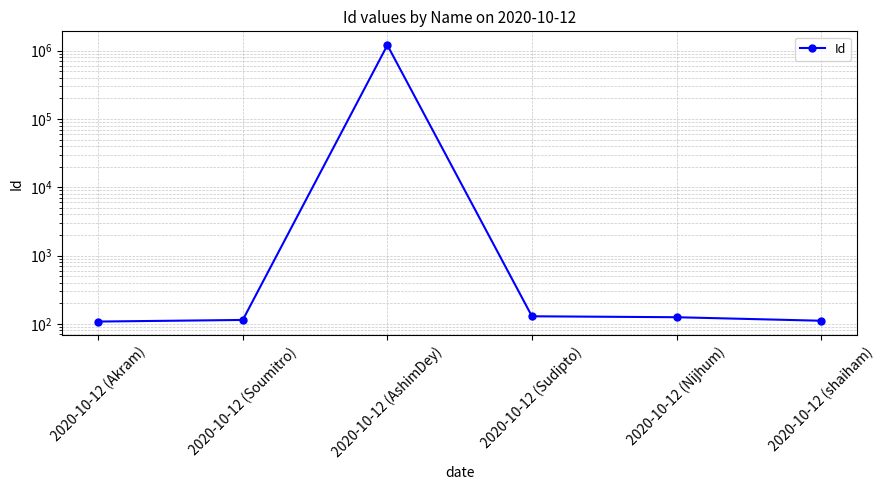

Between 2020-10-12 (Sudipto) and 2020-10-12 (Soumitro), which is larger?

2020-10-12 (Sudipto)